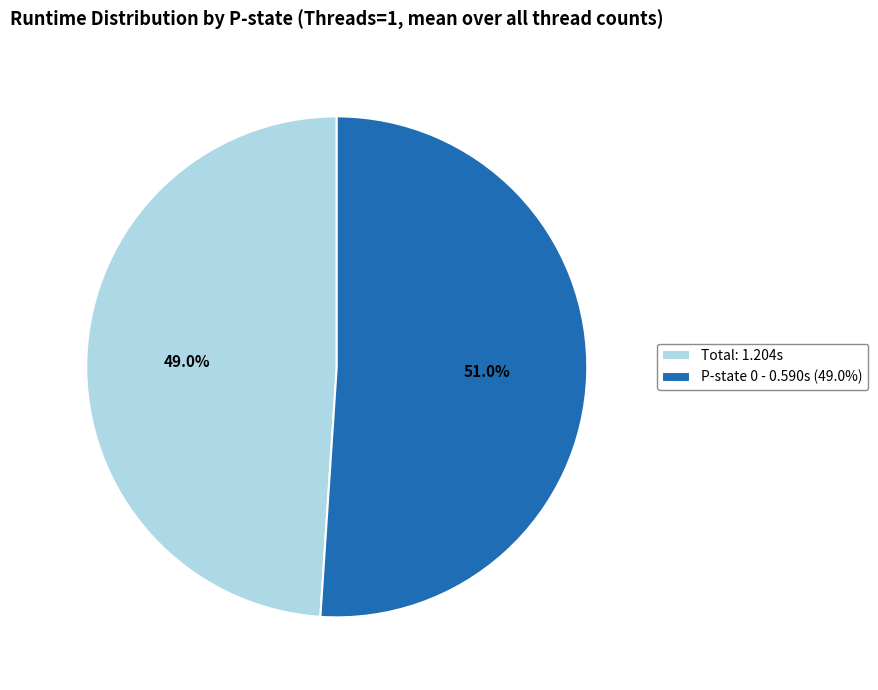

Count the number of slices in the pie.

2